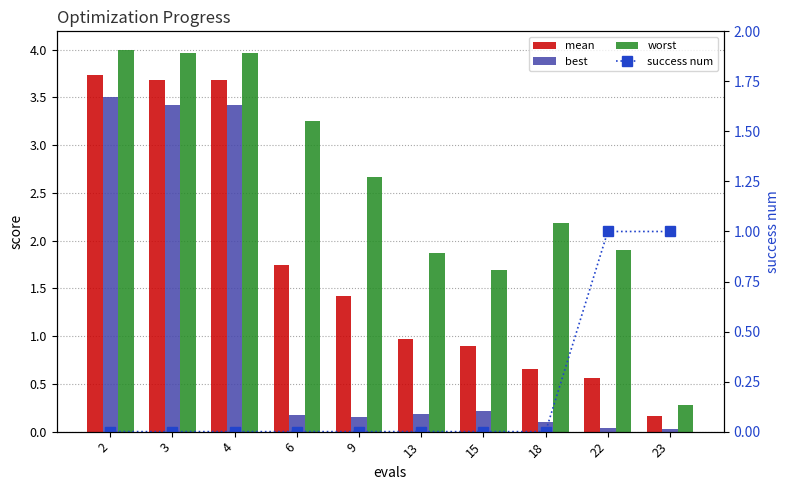

The best series shows 0.0 at 22. True or false?

False